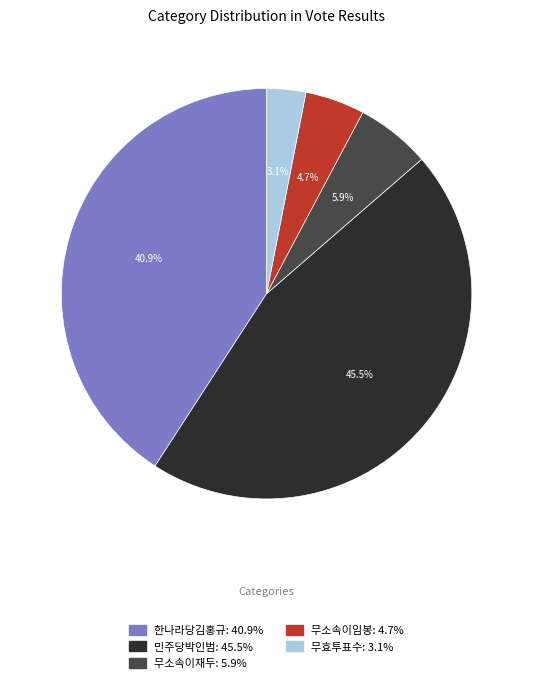

How many segments does this pie chart have?

5